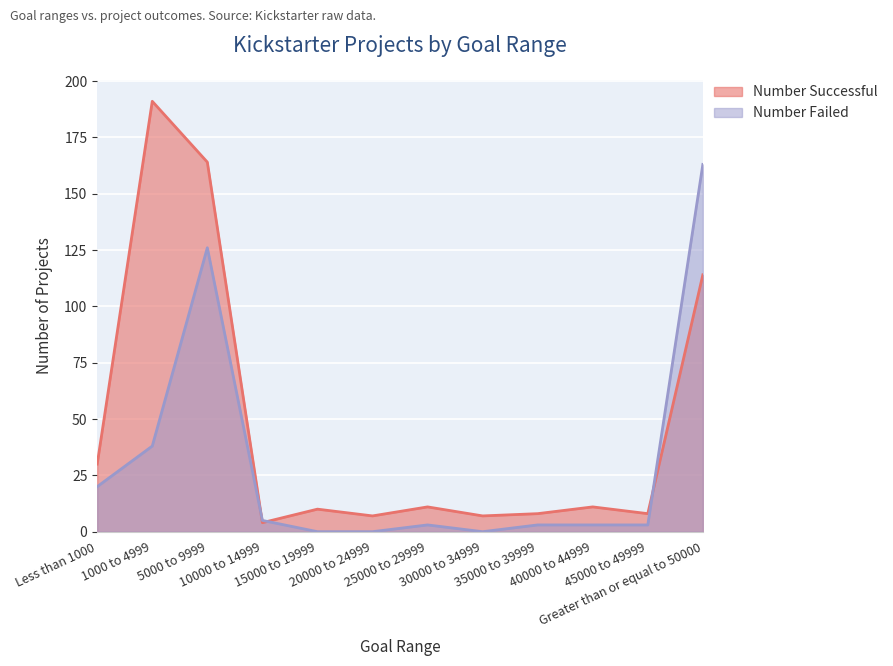

What is the sum of the Number Failed values at Greater than or equal to 50000 and 5000 to 9999?

289